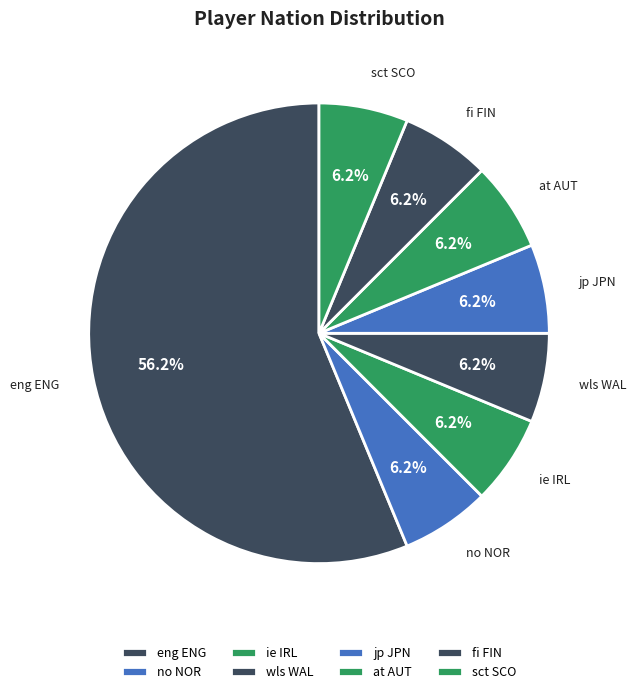

What is the ratio of the value at jp JPN to the value at wls WAL?

1.0